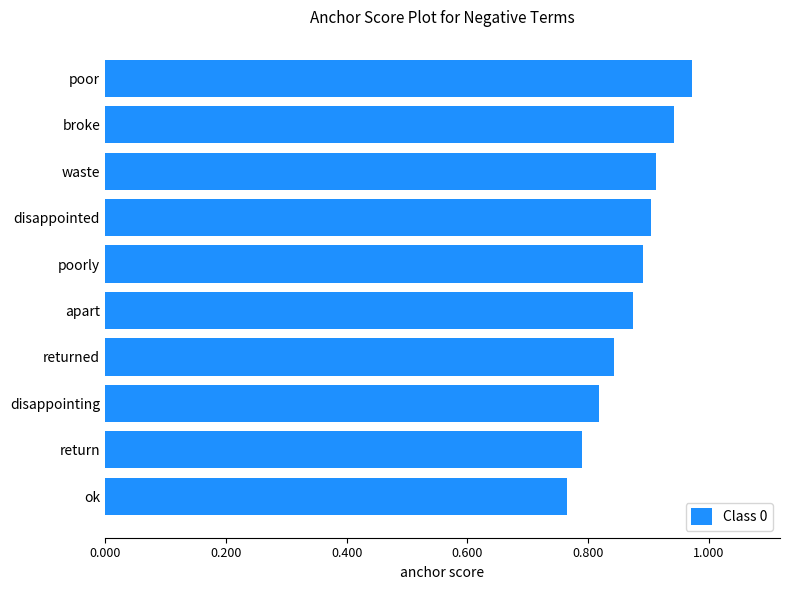

The chart shows a value of 0.5 at broke. True or false?

False